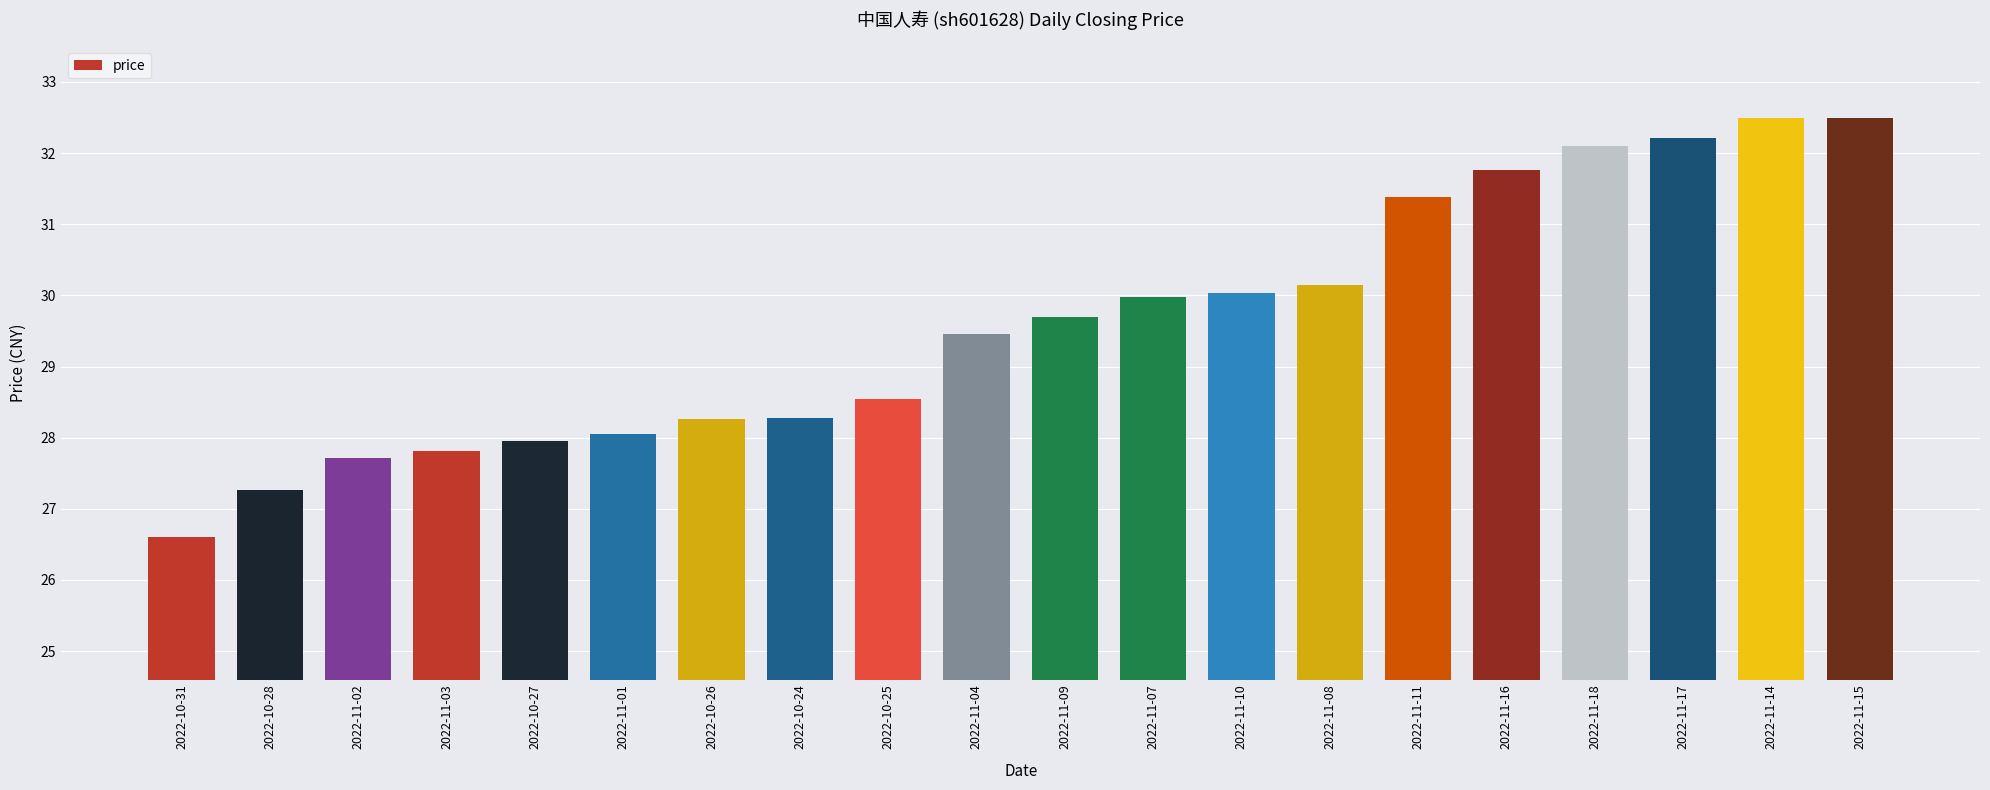

What is the greatest value displayed?

32.5